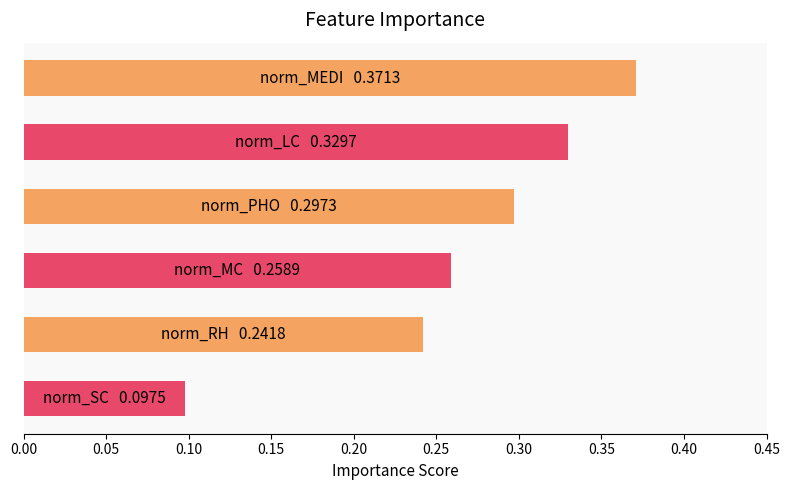

What is the sum of all values?

1.6